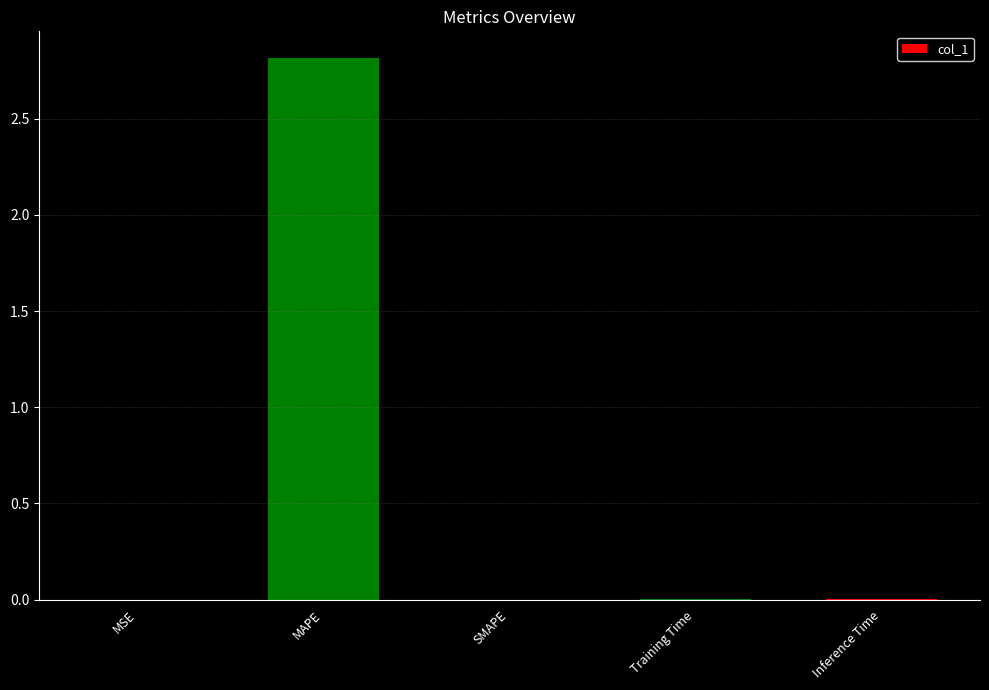

How many data points does each series have?

5